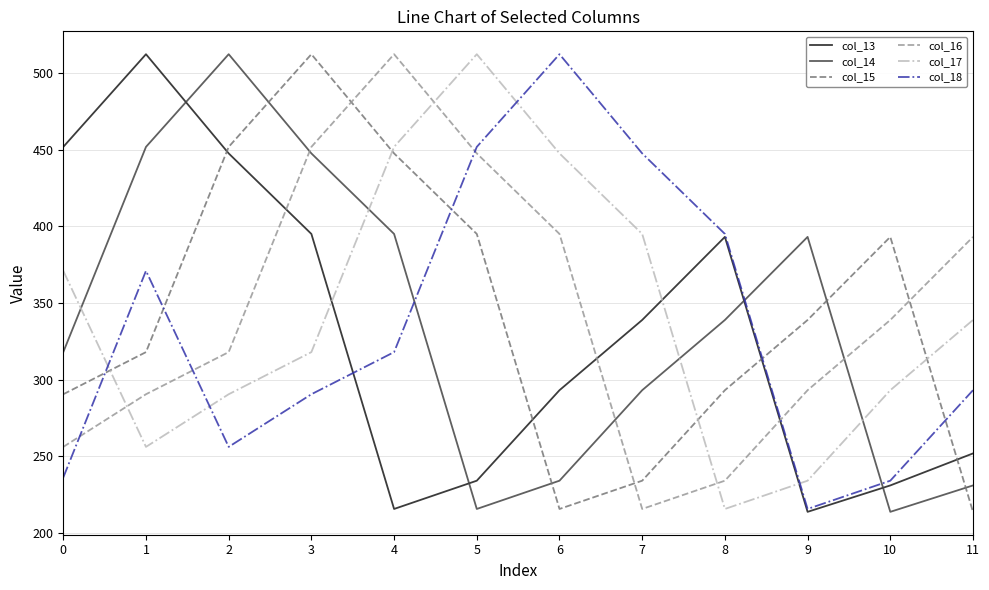

In col_13, how many points are higher than both neighbors (excluding endpoints)?

2